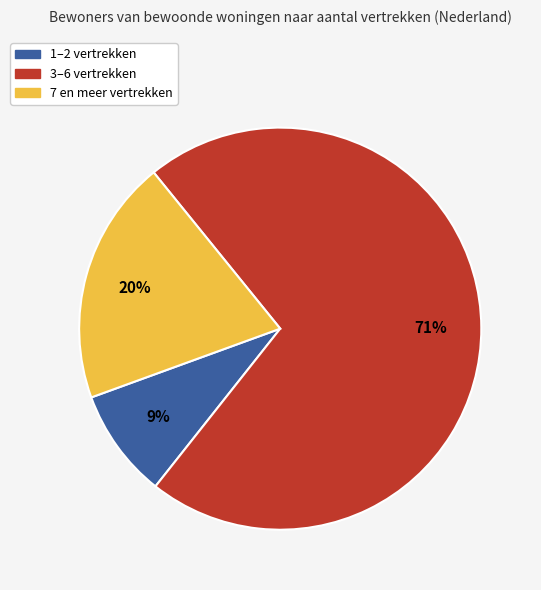

Does any single category account for the majority?

Yes